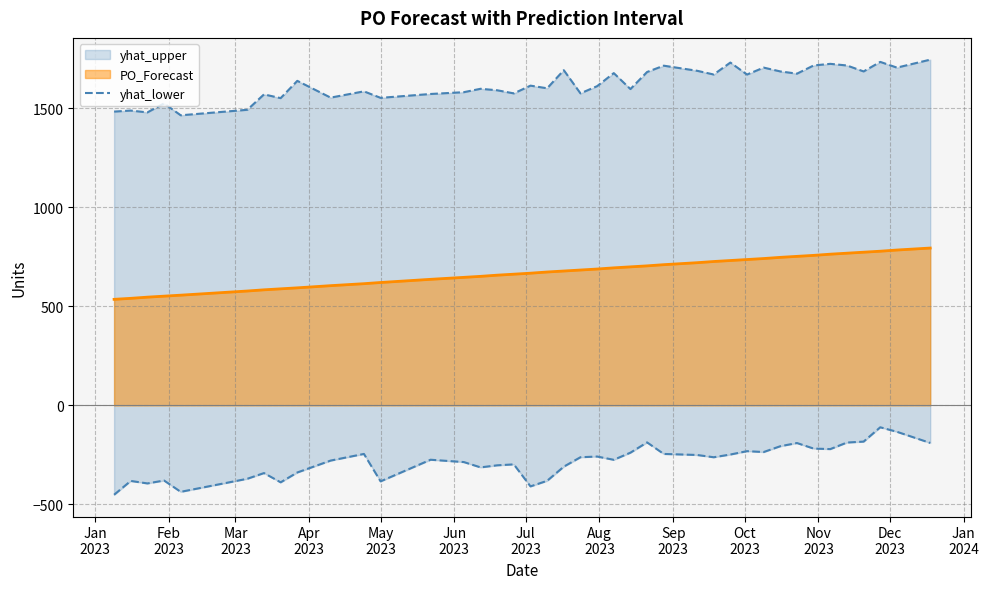

True or false: the data has more than 2 interior local peaks.

True